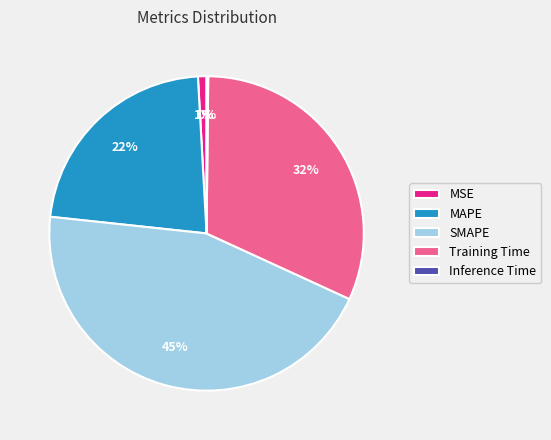

Which category has the biggest portion of the pie?

SMAPE